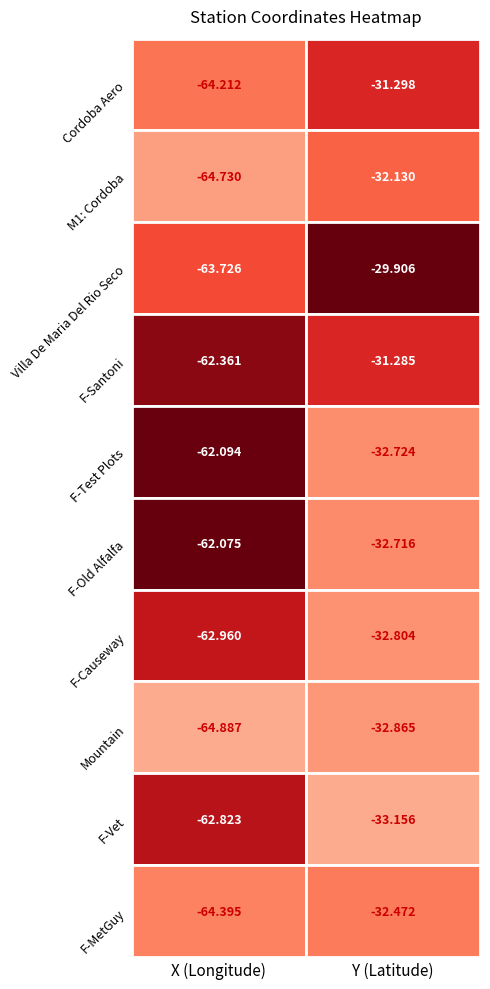

At which label does F-Vet reach its minimum?

X (Longitude)